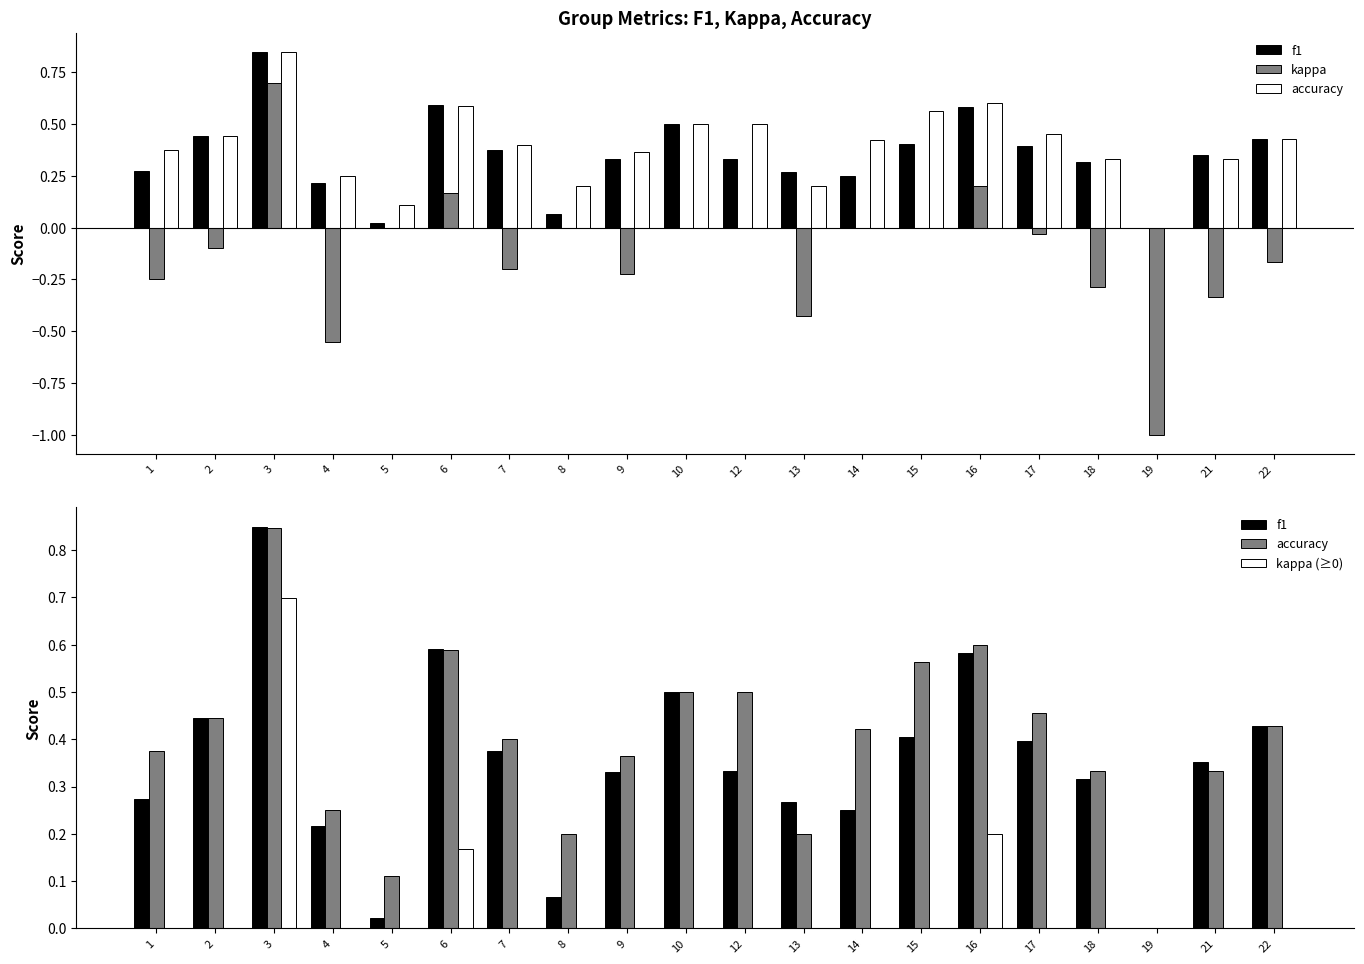

At how many categories does at least one series exceed 0?

19